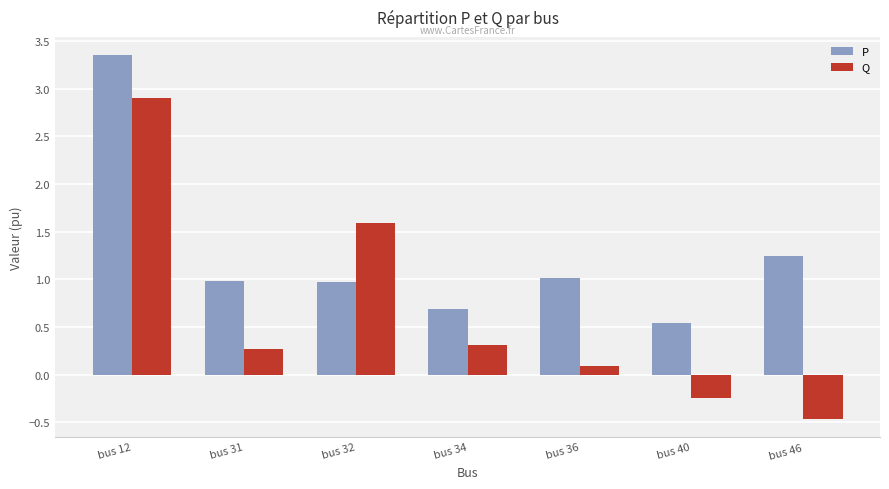

What is the difference between the Q values at bus 40 and bus 46?

0.2